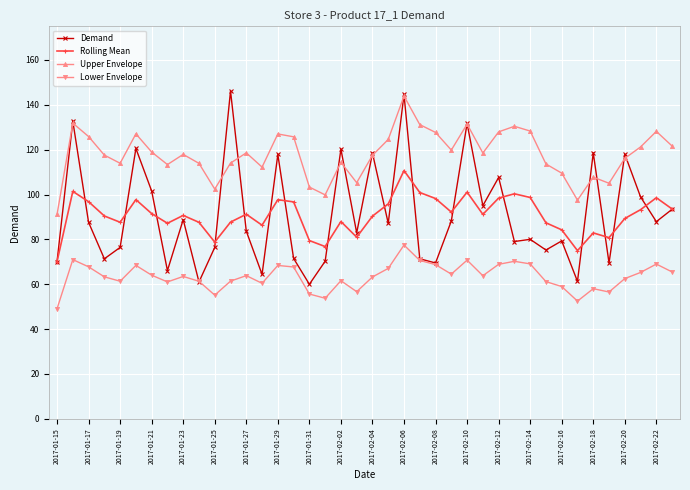

Which series has the largest range (max minus min)?

Demand